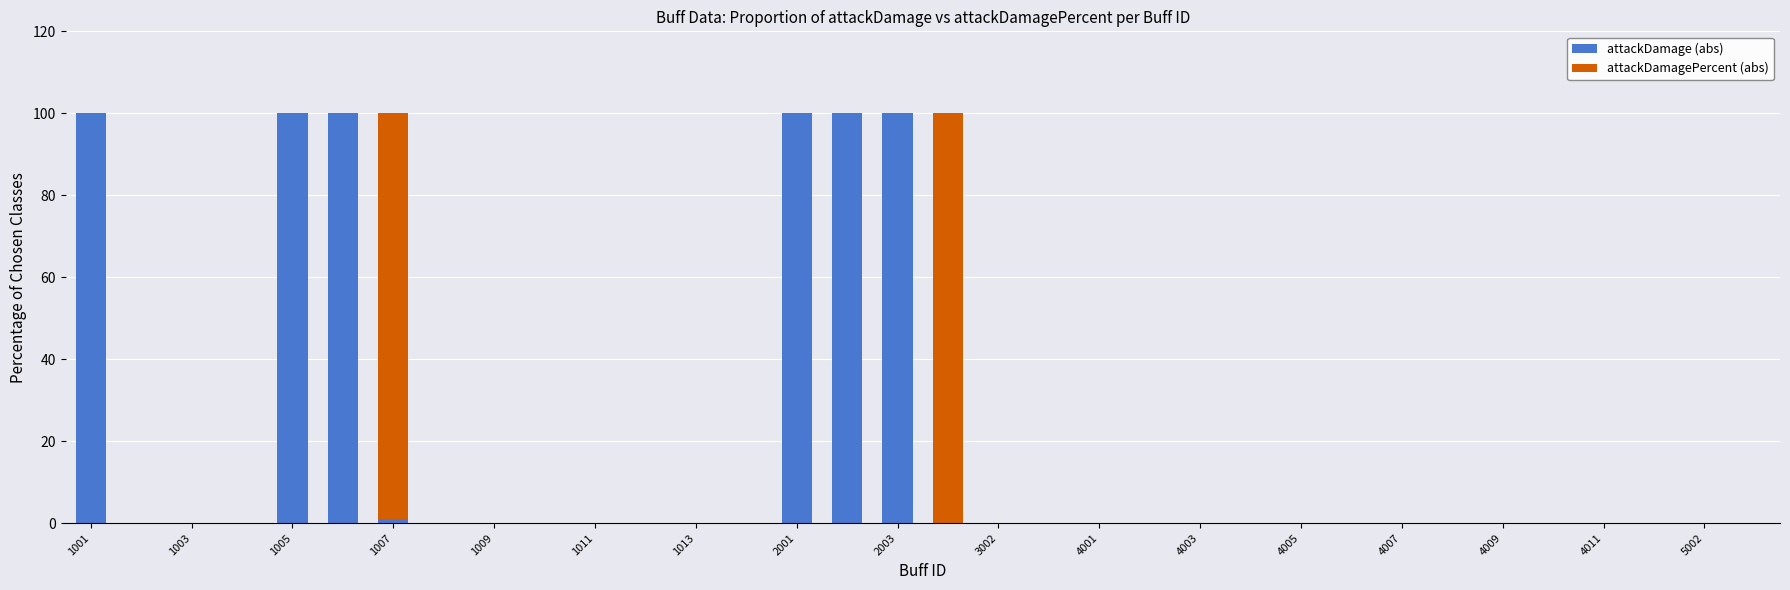

What is the highest value of the attackDamage (abs) series?

100.0